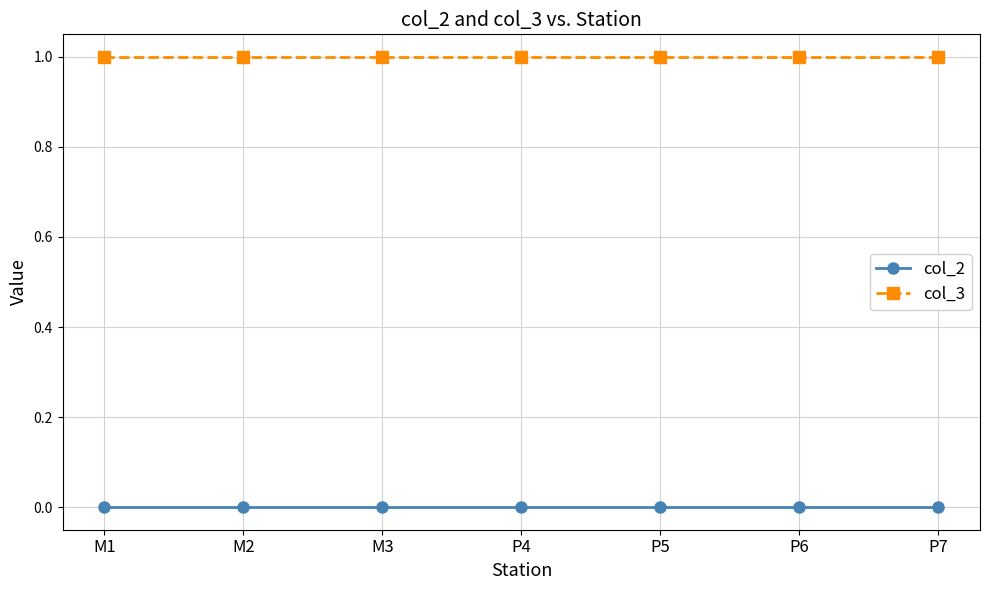

True or false: col_3 and col_2 intersect in this chart.

False